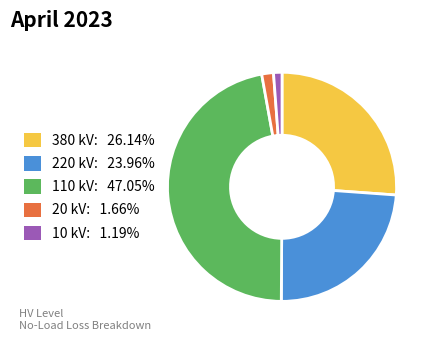

Is there any slice that represents more than half of the pie?

No